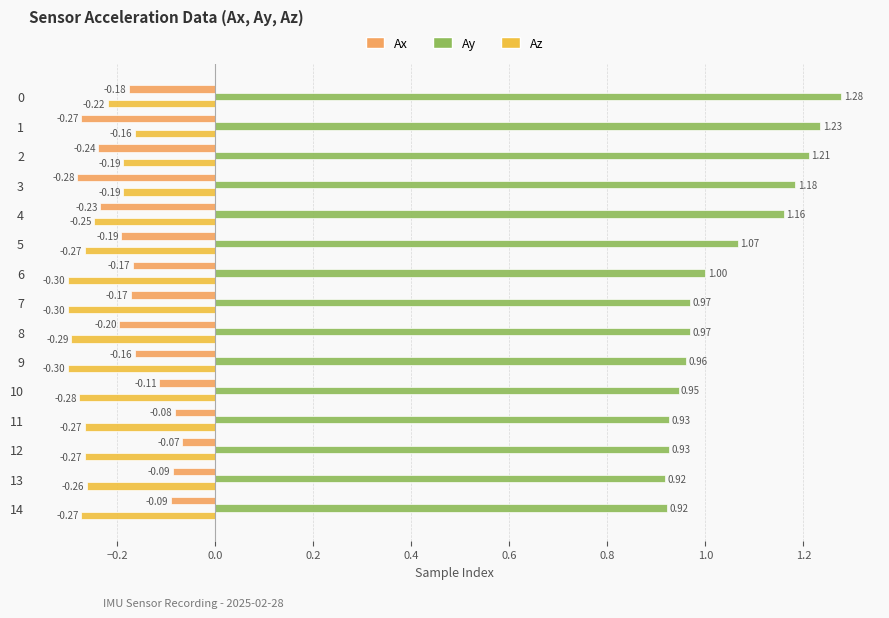

What is the difference between the Ay values at 0 and 8?

0.3